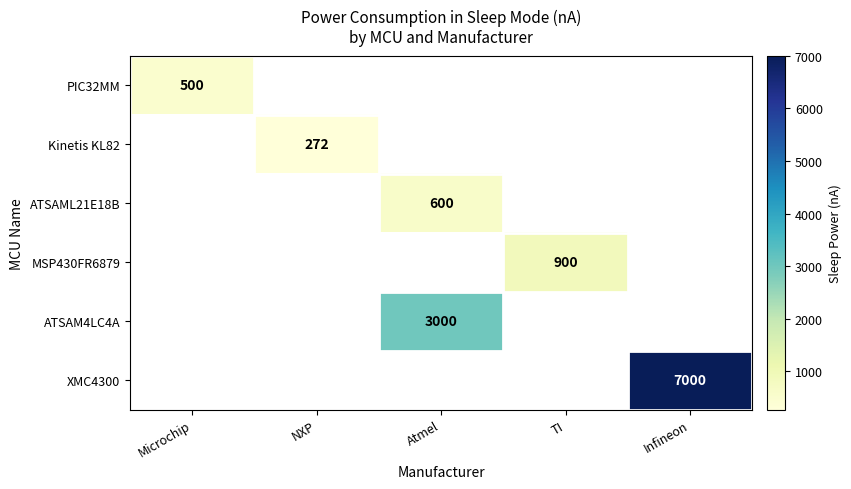

At which label does Kinetis KL82 reach its peak?

Microchip